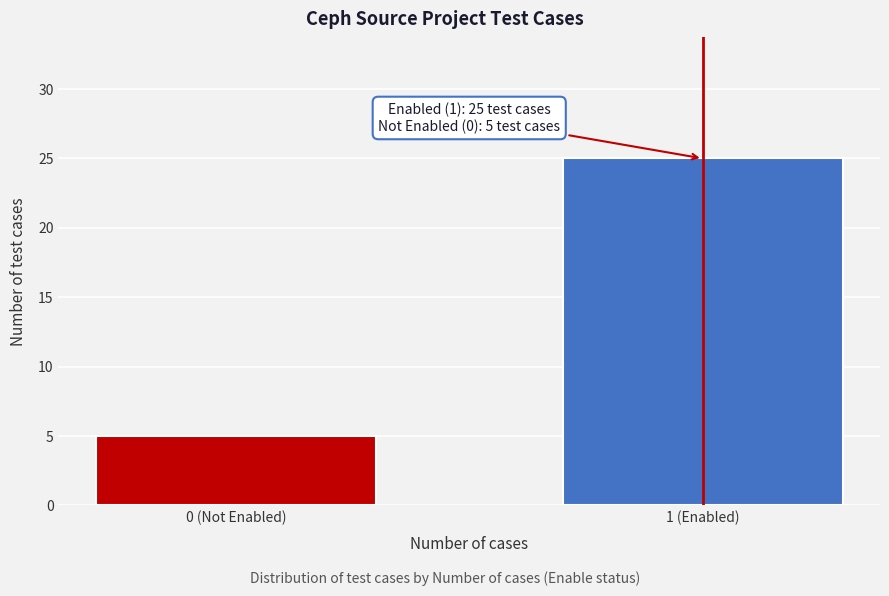

Reading left to right, what are all the values shown in this chart?

0 (Not Enabled)=5	1 (Enabled)=25